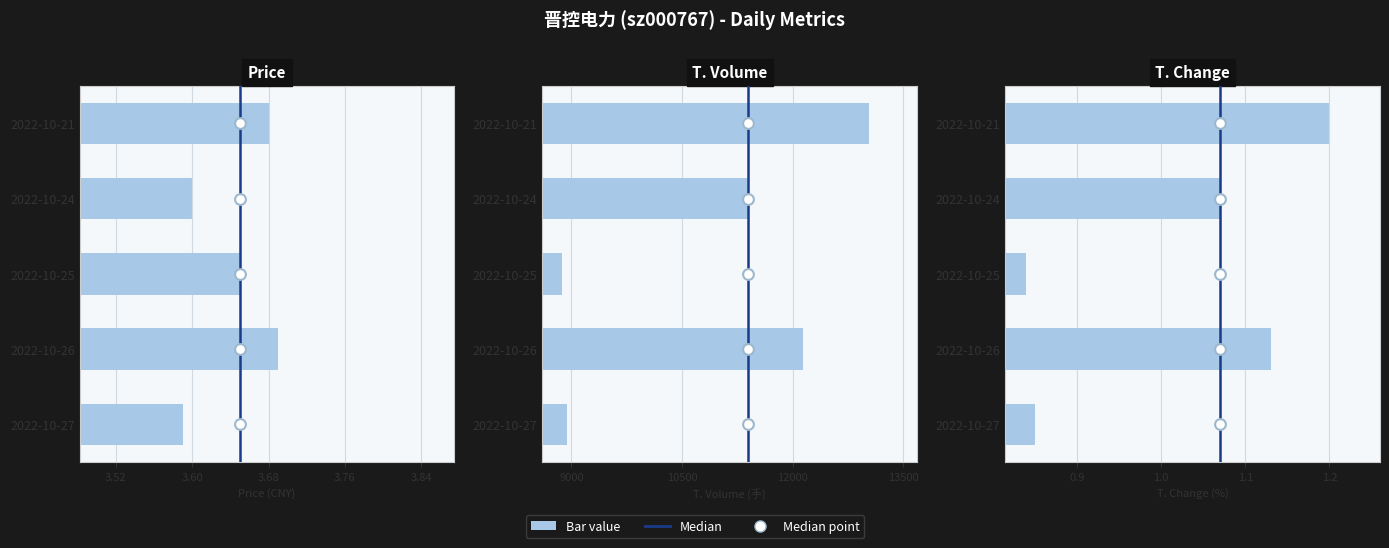

At how many categories does at least one series exceed 7989?

5